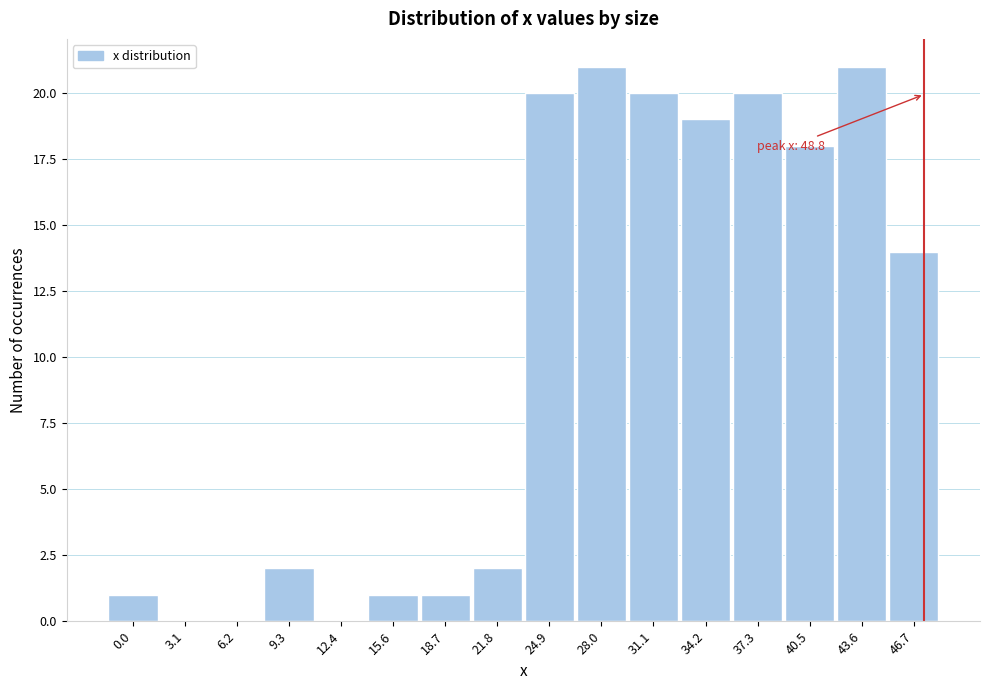

Reading right to left, list all the values displayed in this chart.

46.7=14	43.6=21	40.5=18	37.3=20	34.2=19	31.1=20	28.0=21	24.9=20	21.8=2	18.7=1	15.6=1	12.4=0	9.3=2	6.2=0	3.1=0	0.0=1